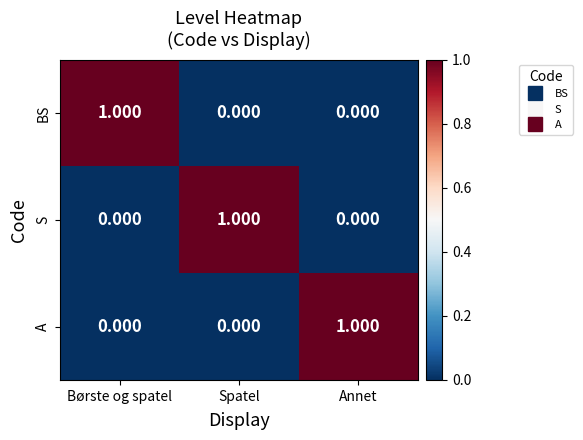

Which category has the highest value in the BS series?

Børste og spatel